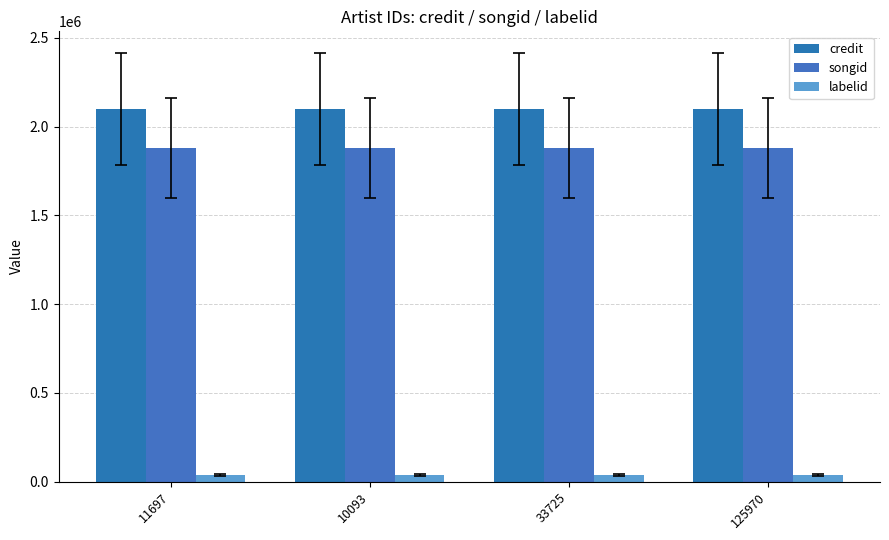

Reading left to right, list all the values displayed in this chart.

credit: 11697=2101226	10093=2101226	33725=2101226	125970=2101226
songid: 11697=1880158	10093=1880158	33725=1880158	125970=1880158
labelid: 11697=36314	10093=36314	33725=36314	125970=36314